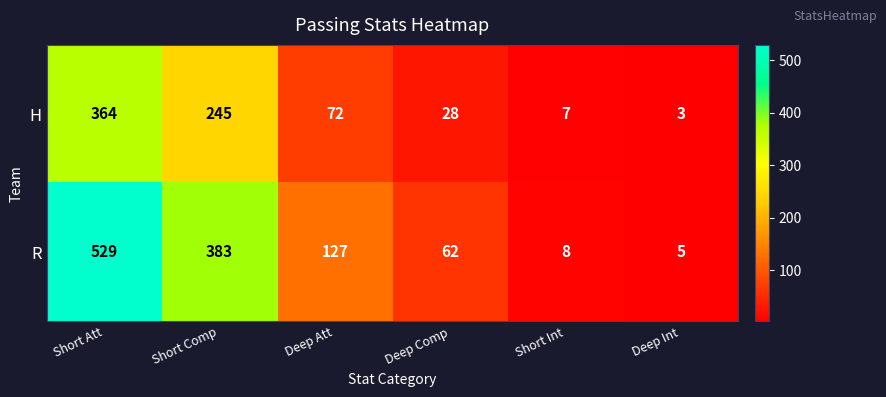

The value of H at Short Int is 7. True or false?

True